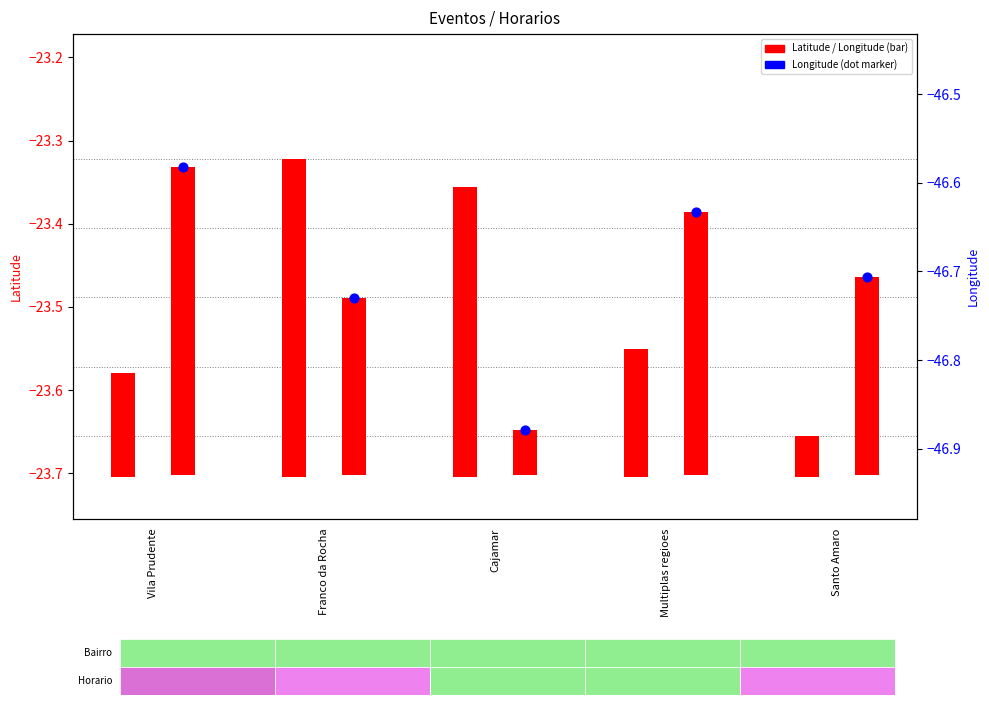

Which series has the largest total across all categories?

Longitude